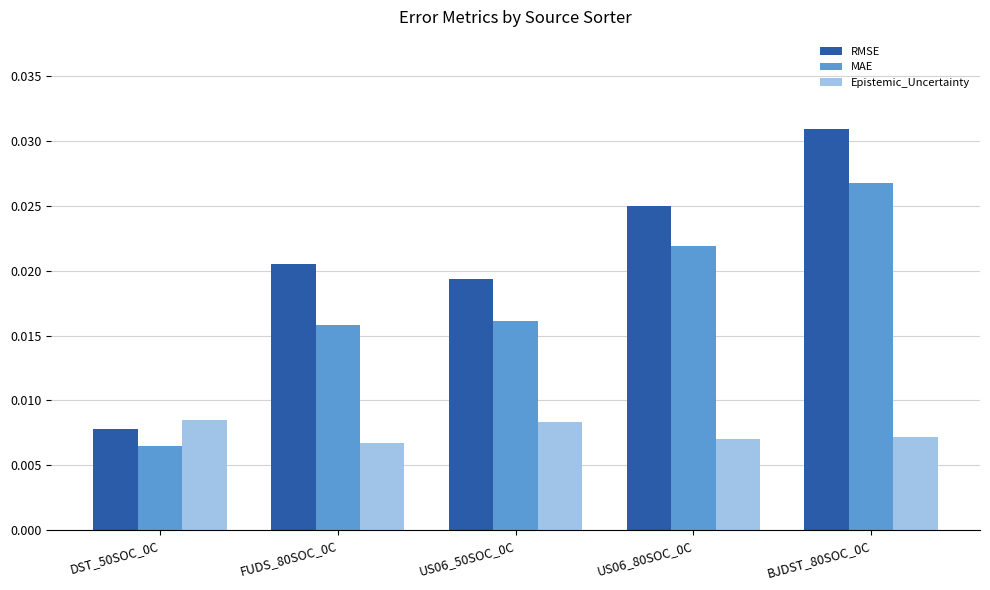

Which series has the widest spread of values?

RMSE